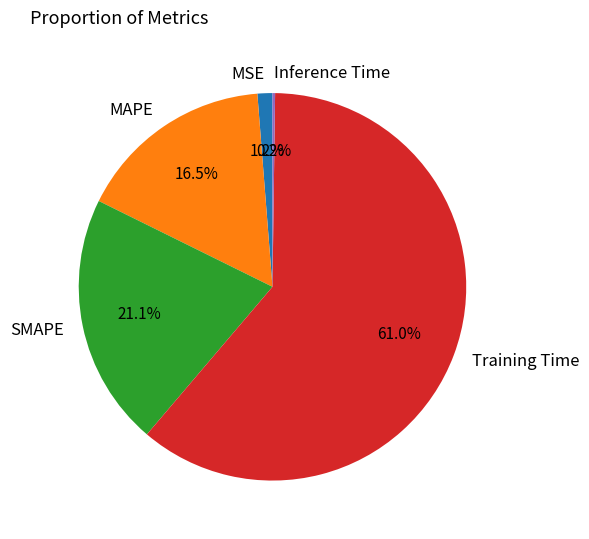

Which category has the biggest portion of the pie?

Training Time